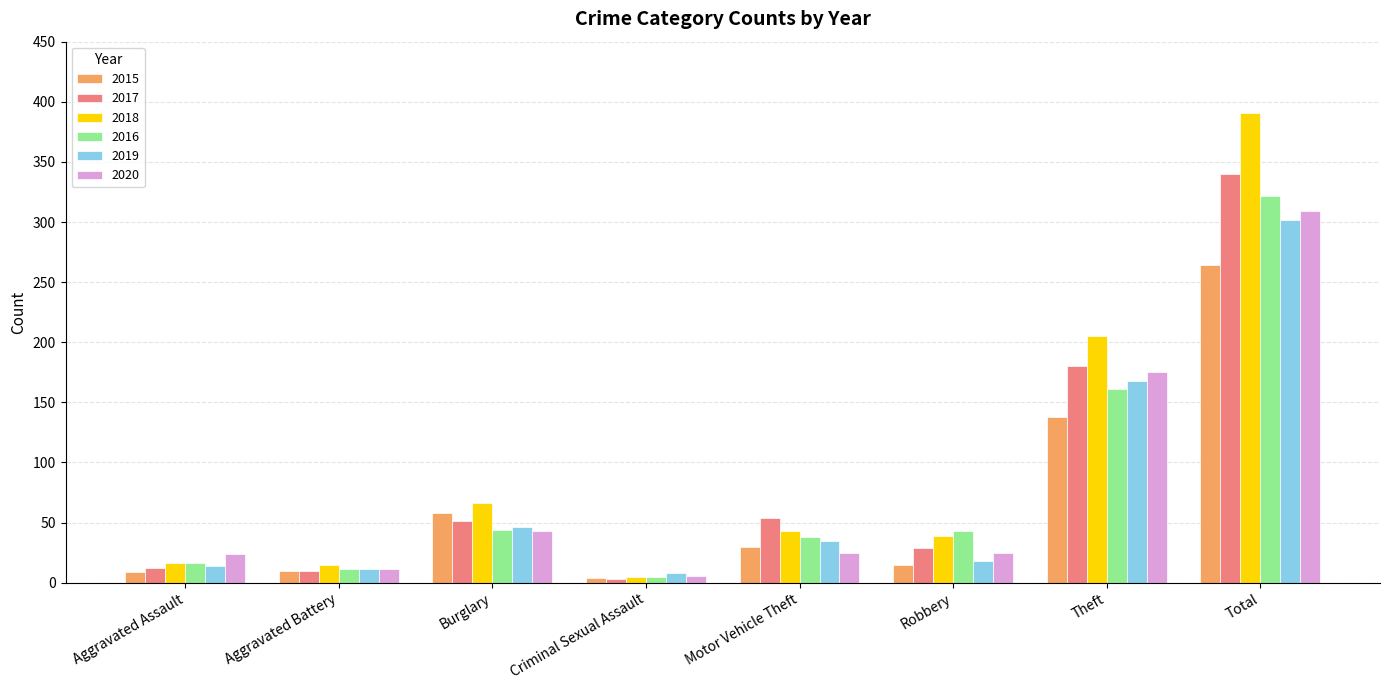

What is the approximate value of 2020 at Theft?

175